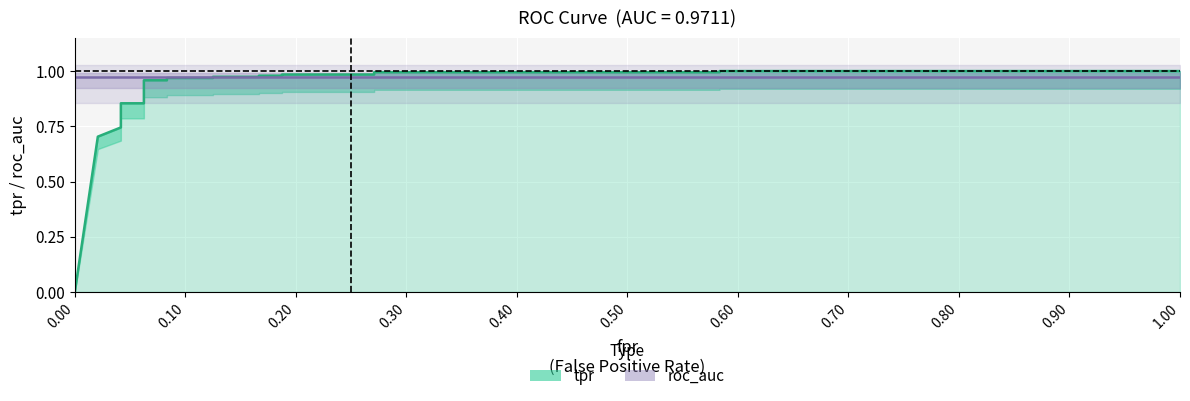

What is the label of the 15th point from the right?

0.80